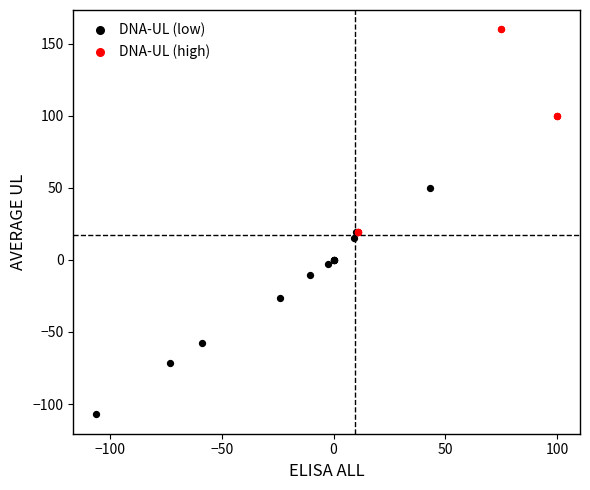

Which series contains the lowest Y value?

DNA-UL (low)